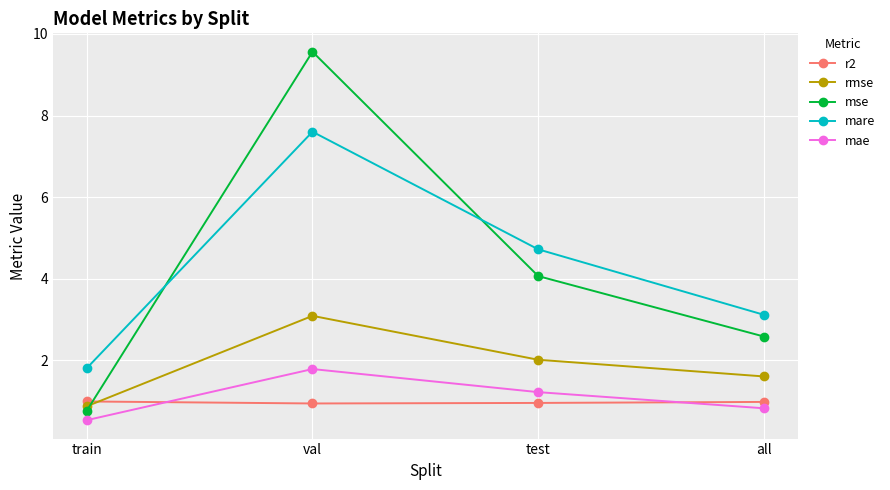

What is the label of the 1st point from the left?

train